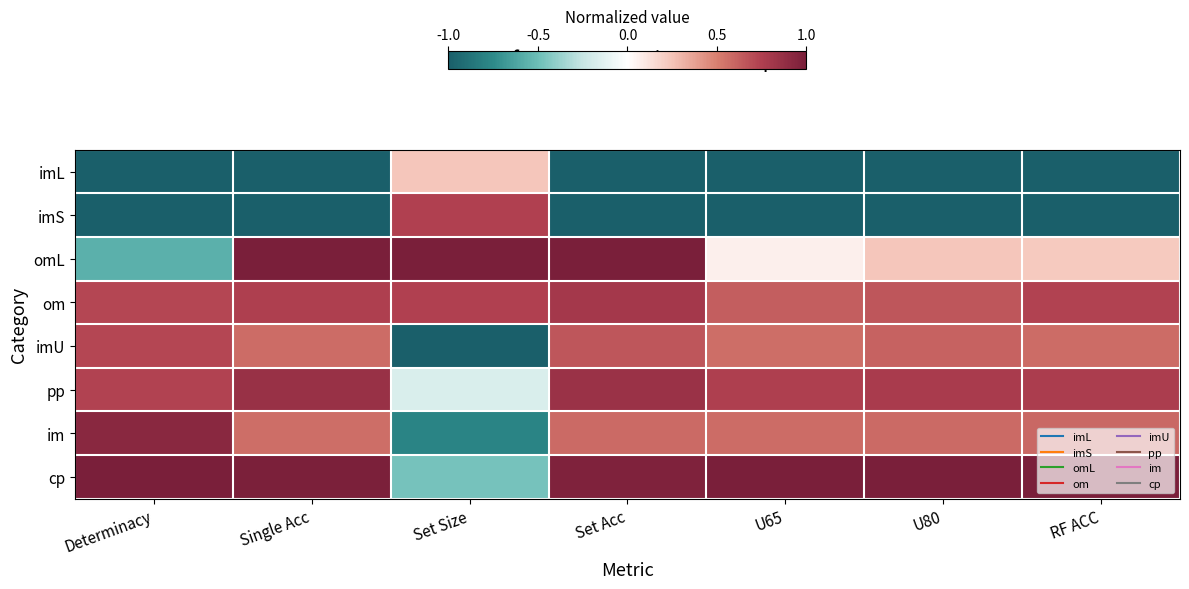

What is the total value across all series at Single Acc?

2.7